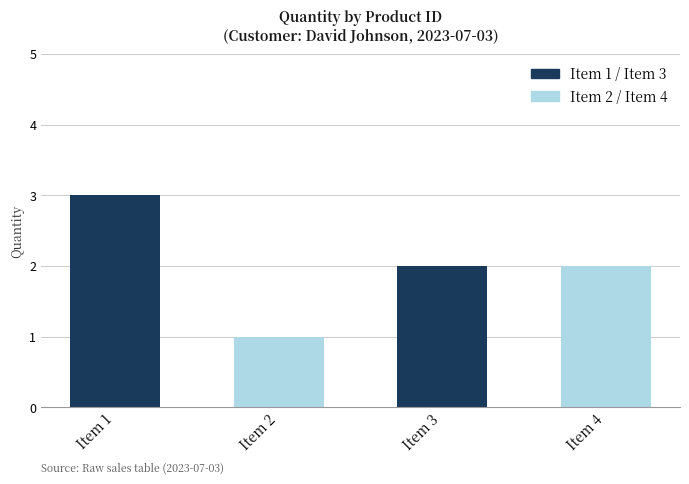

Does the chart contain any negative values?

No